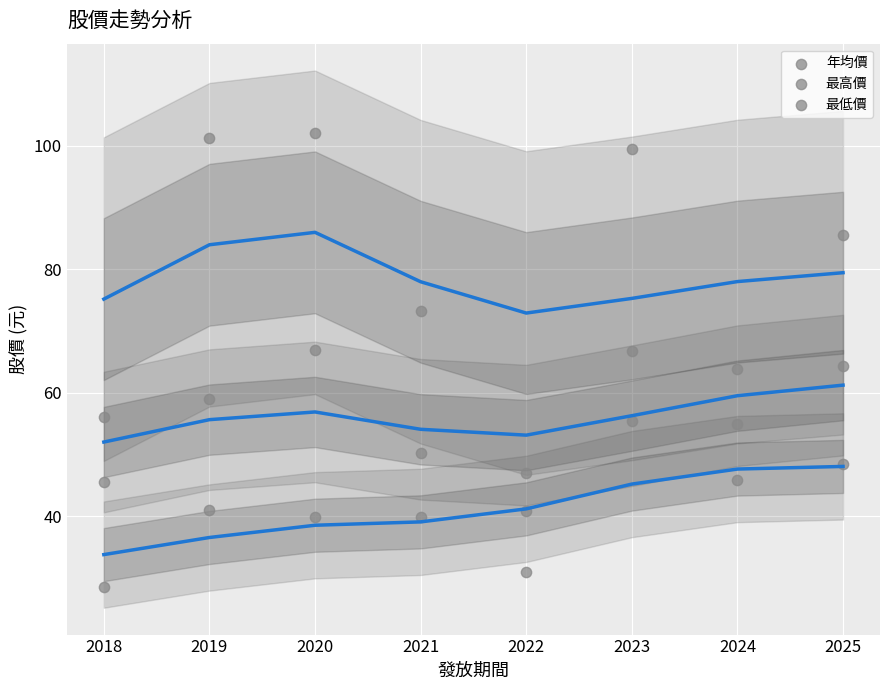

Count the number of points in this scatter plot.

24